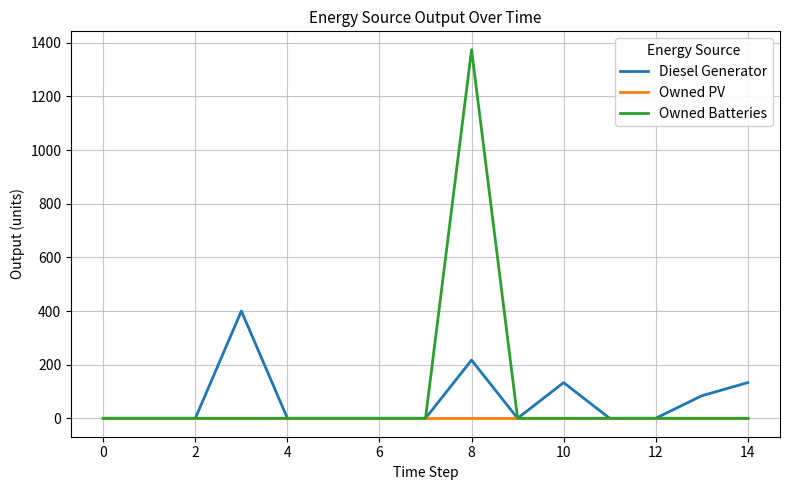

Rank the series by their maximum value, from highest to lowest.

Owned Batteries, Diesel Generator, Owned PV